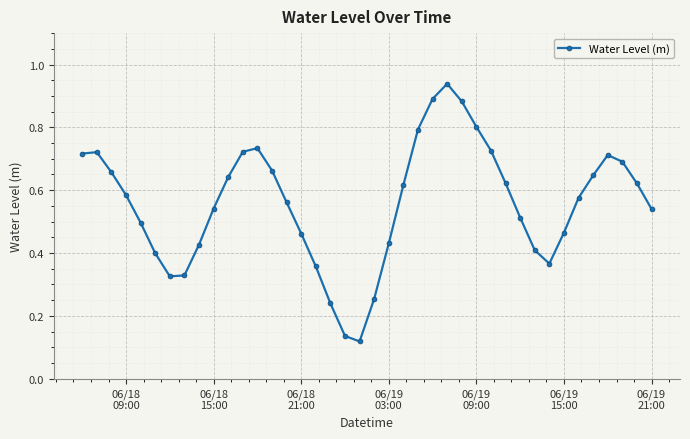

What is the difference between the maximum and minimum values?

0.8